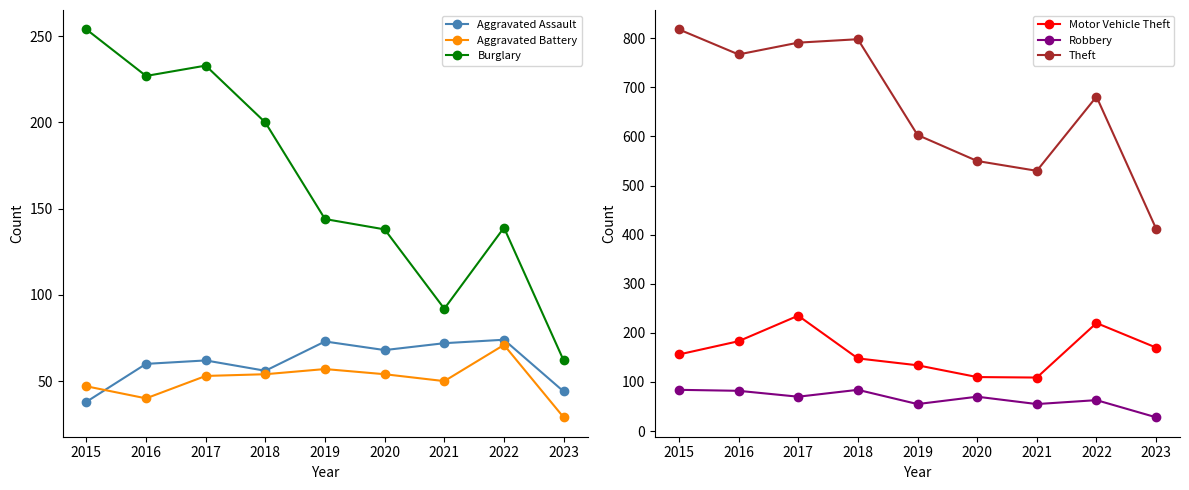

What is the spread (max minus min) of values at 2017?

738